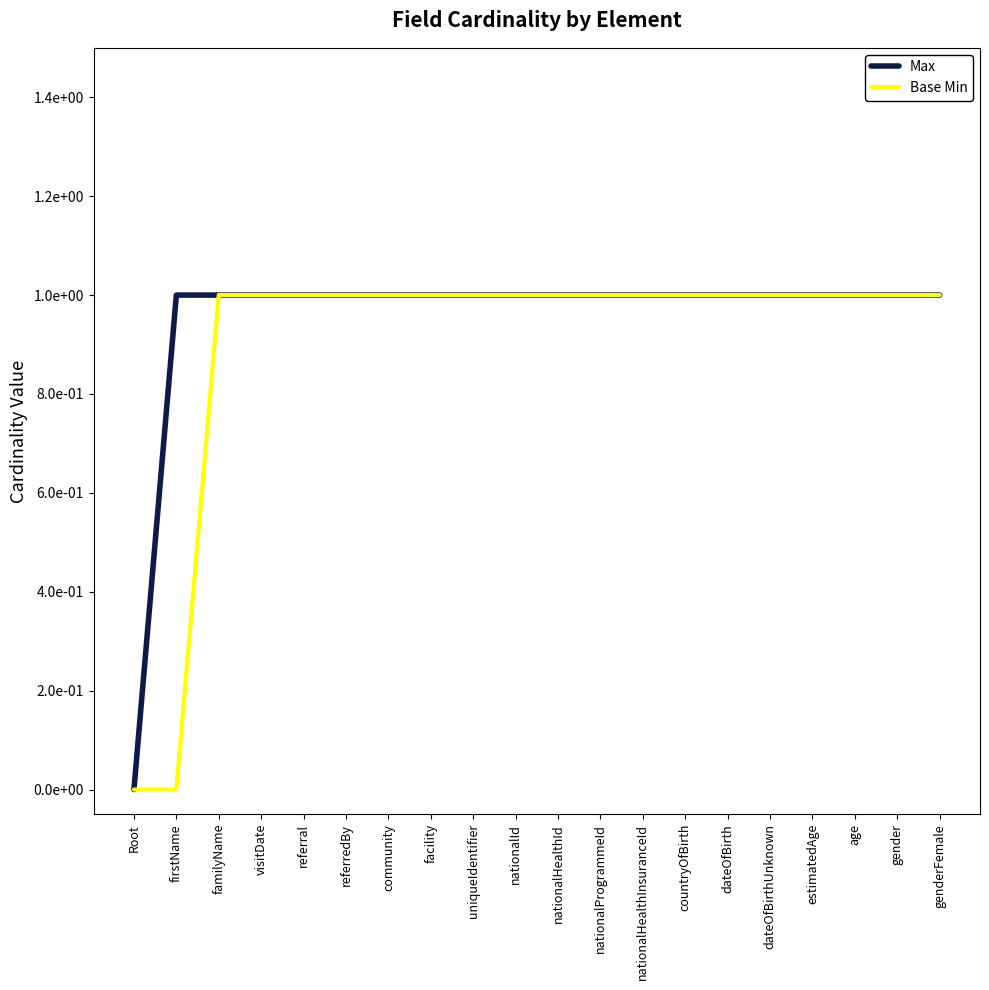

True or false: Max has more than 1 points higher than both neighbors.

False